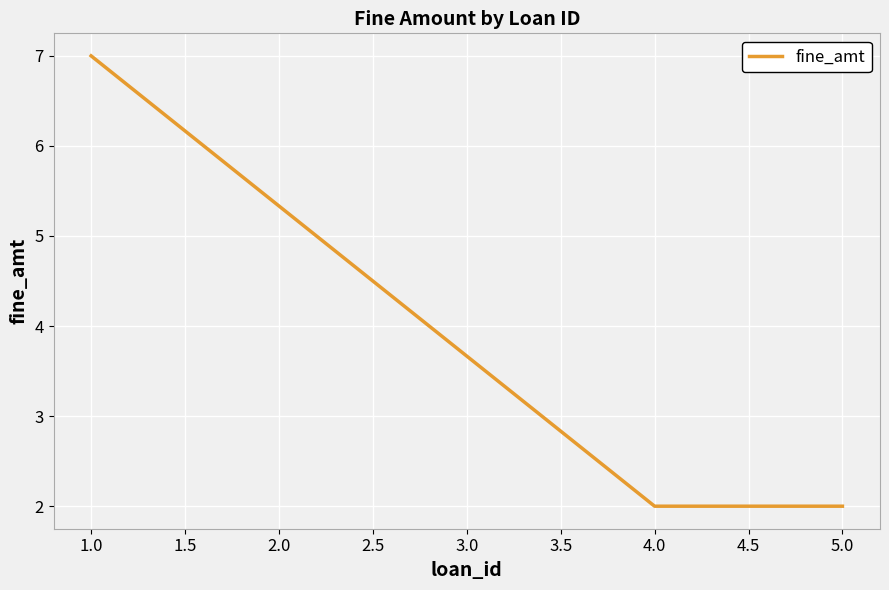

What is the greatest value displayed?

7